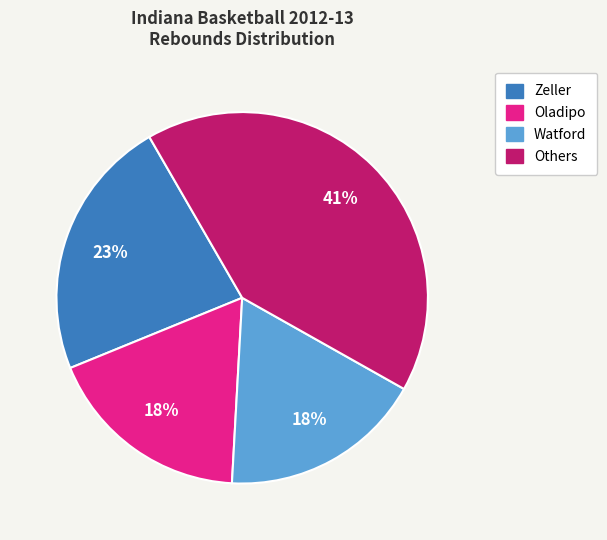

To the nearest percent, what is the average slice percentage?

25%